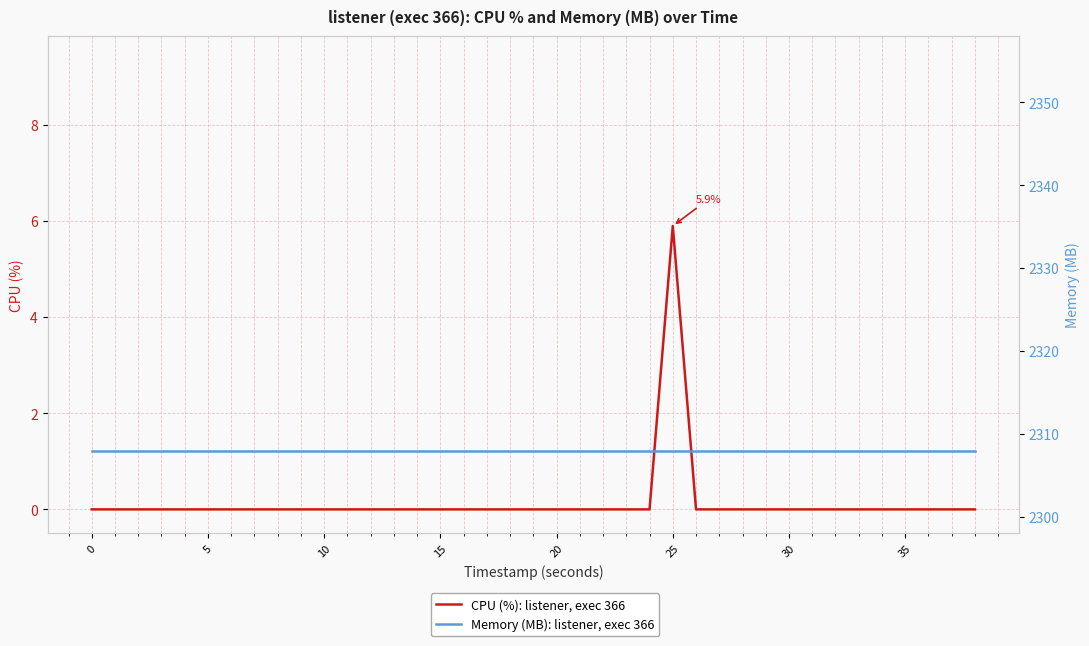

List the series in order of their overall mean, highest first.

Memory (MB): listener, exec 366, CPU (%): listener, exec 366